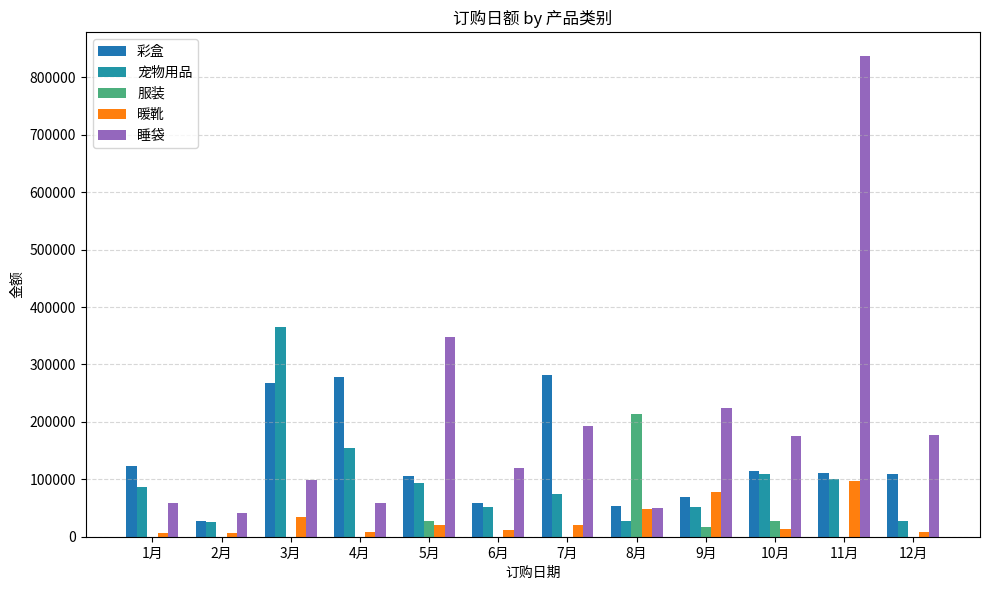

What is the value of the 暖靴 bar at the 10th from the left?

14284.6